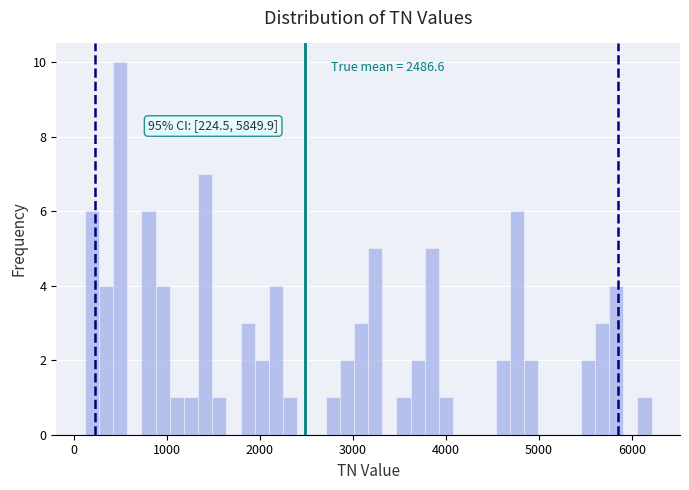

Around what value on the x-axis is the tallest bar? Give the approximate position of its centre, as read against the axis.

500